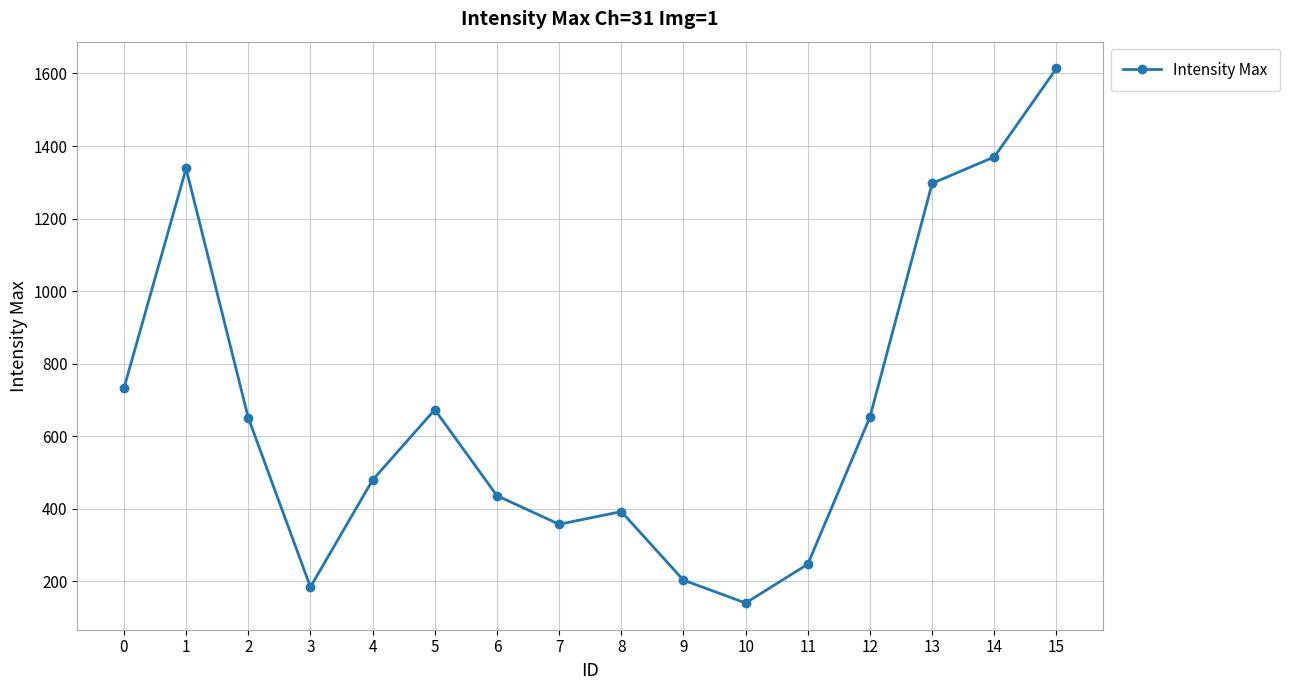

What is the difference between the values at 0 and 14?

638